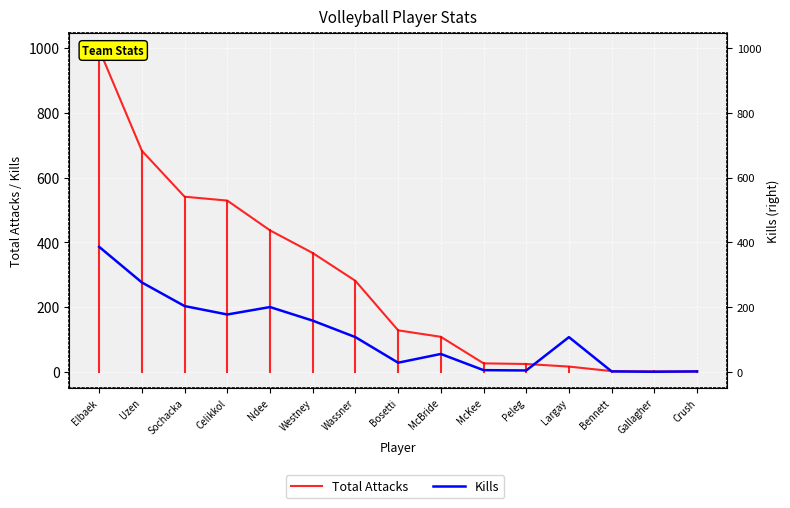

What is the difference between the Kills values at McBride and Sochacka?

148